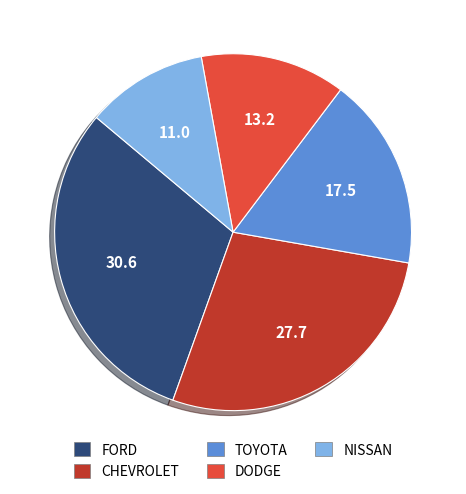

Which category has the smallest portion of the pie?

NISSAN